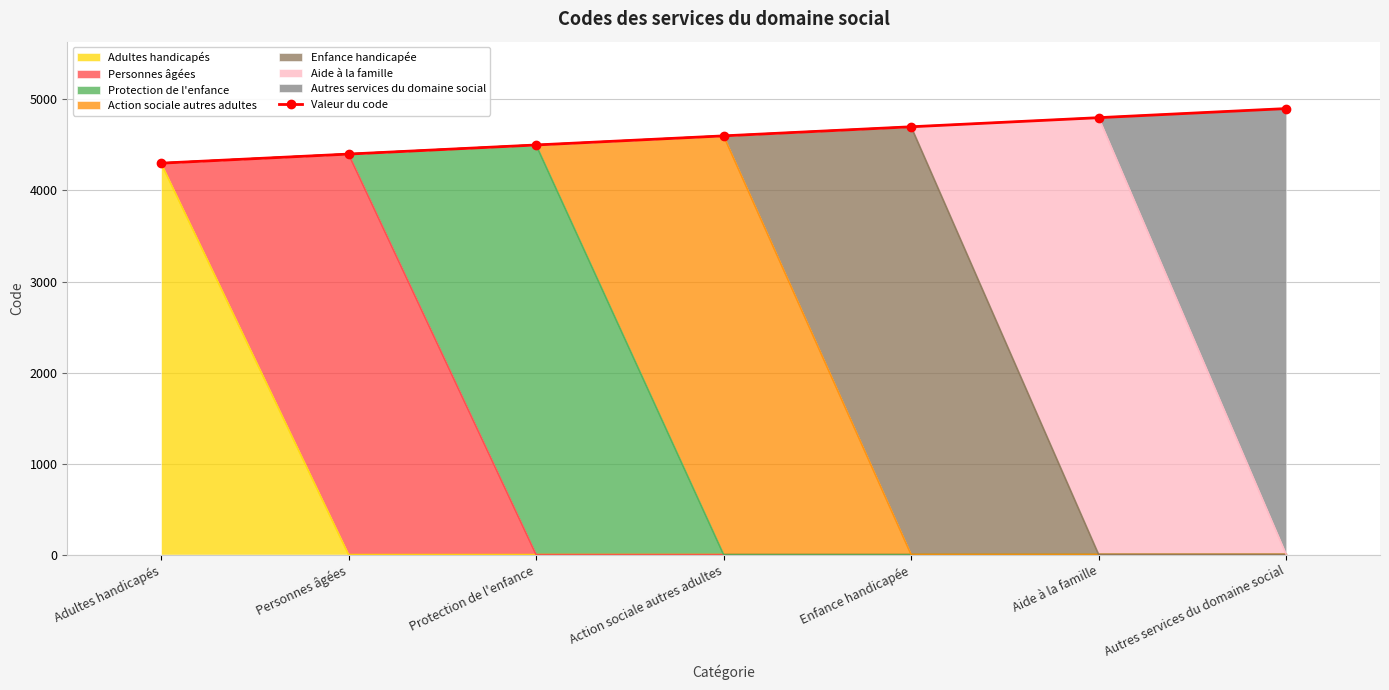

What is the difference between the maximum and minimum values?

600